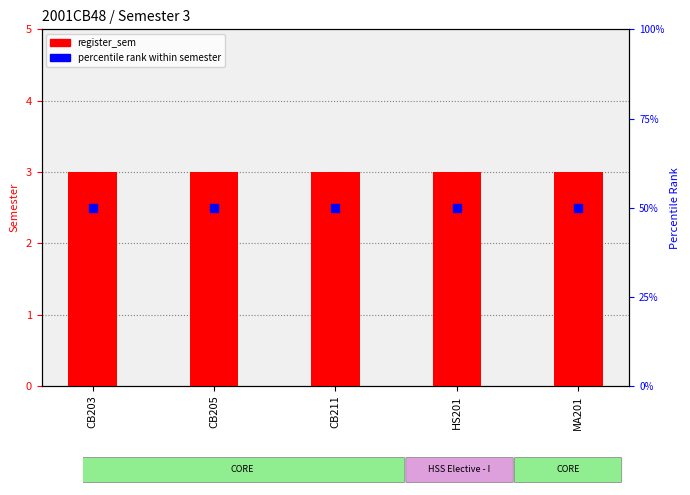

What is the total value across all series at CB211?

53